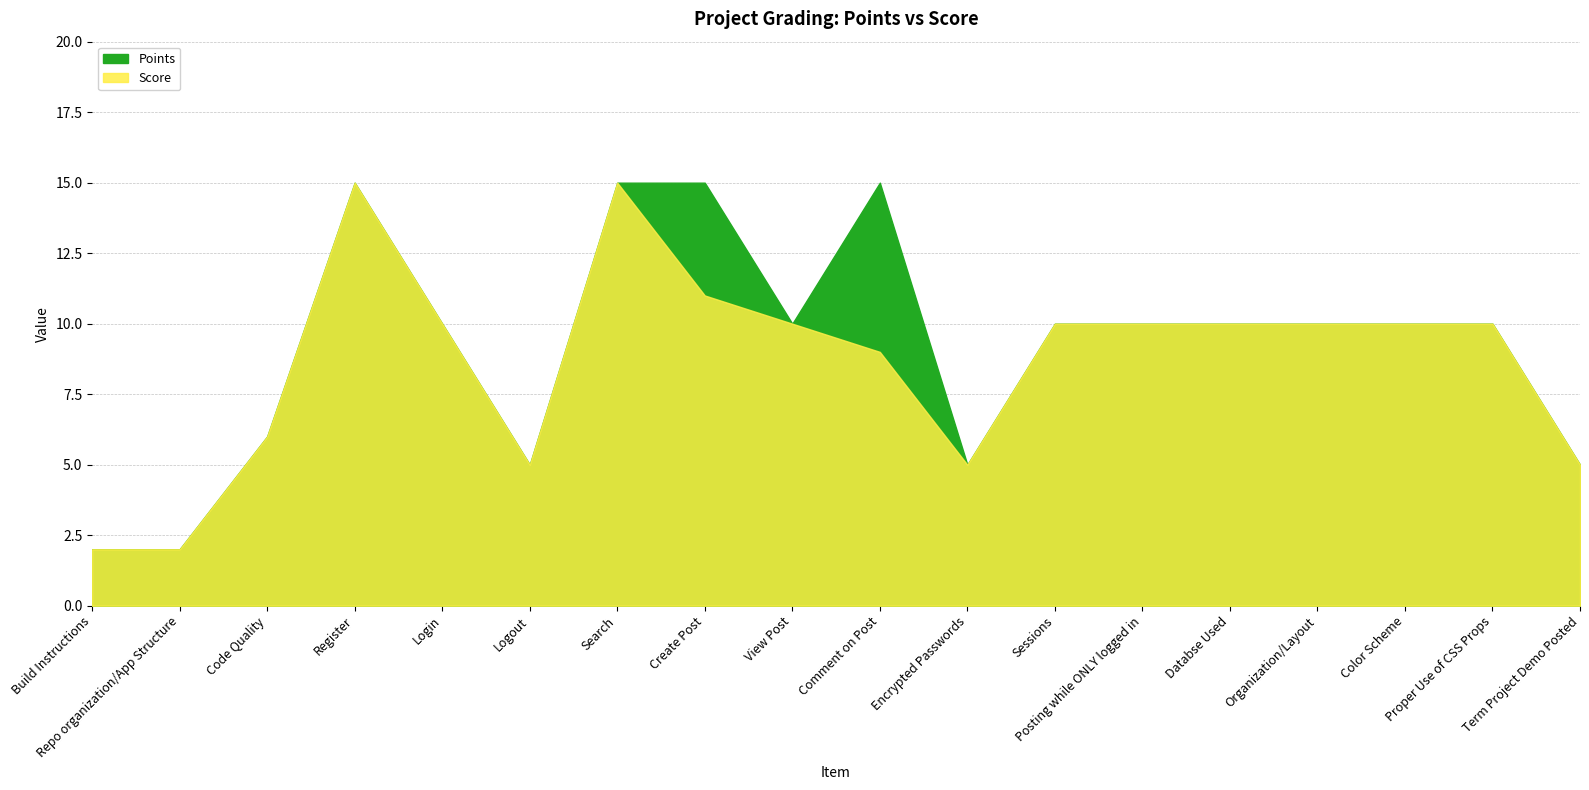

Is the value of Points at Encrypted Passwords greater than the value of Score at Posting while ONLY logged in?

No